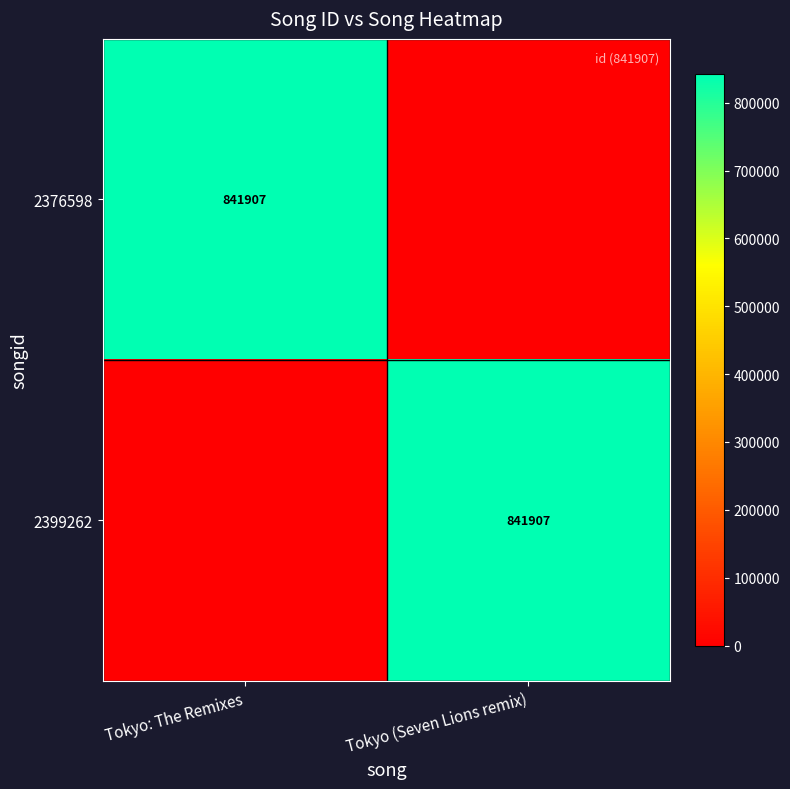

The value of 2399262 at Tokyo (Seven Lions remix) is 381528. True or false?

False